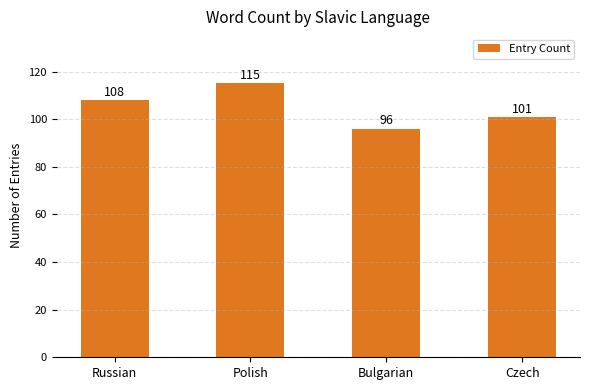

Between Polish and Czech, which is larger?

Polish